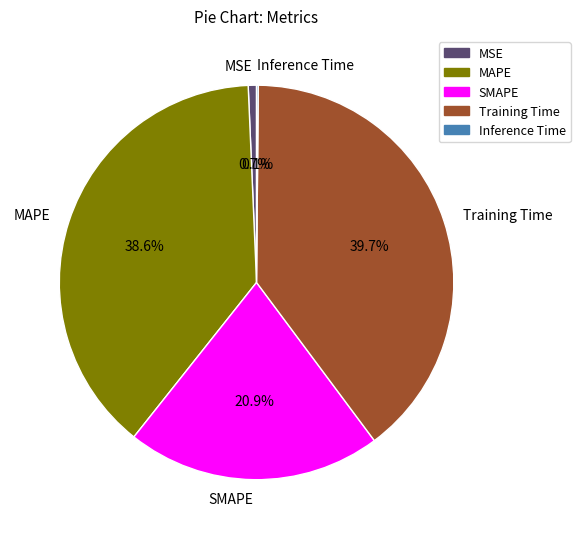

What percentage do SMAPE and MAPE together represent?

59.5%